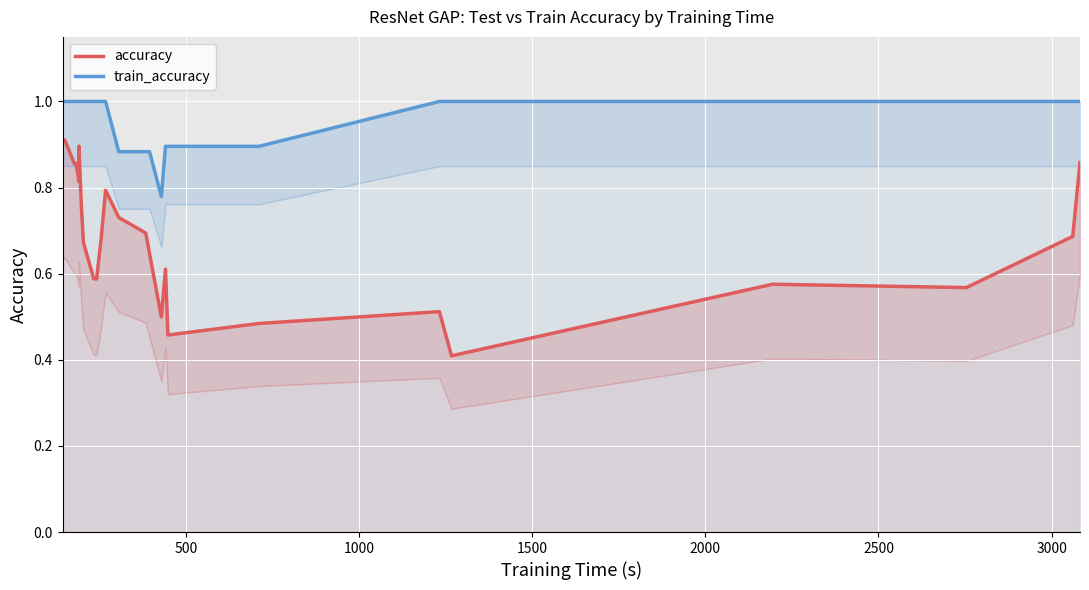

How many lines are shown in the chart?

2